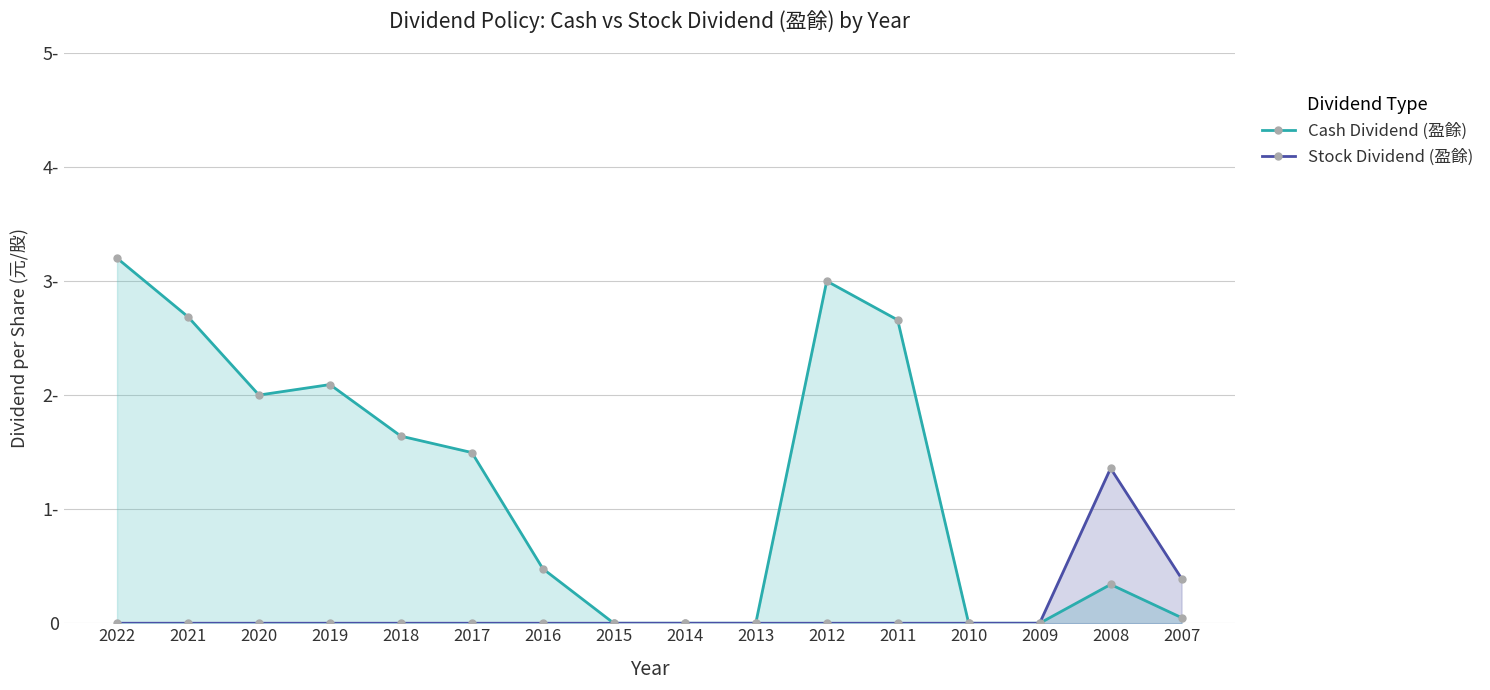

At which label does Stock Dividend (盈餘) reach its peak?

2008